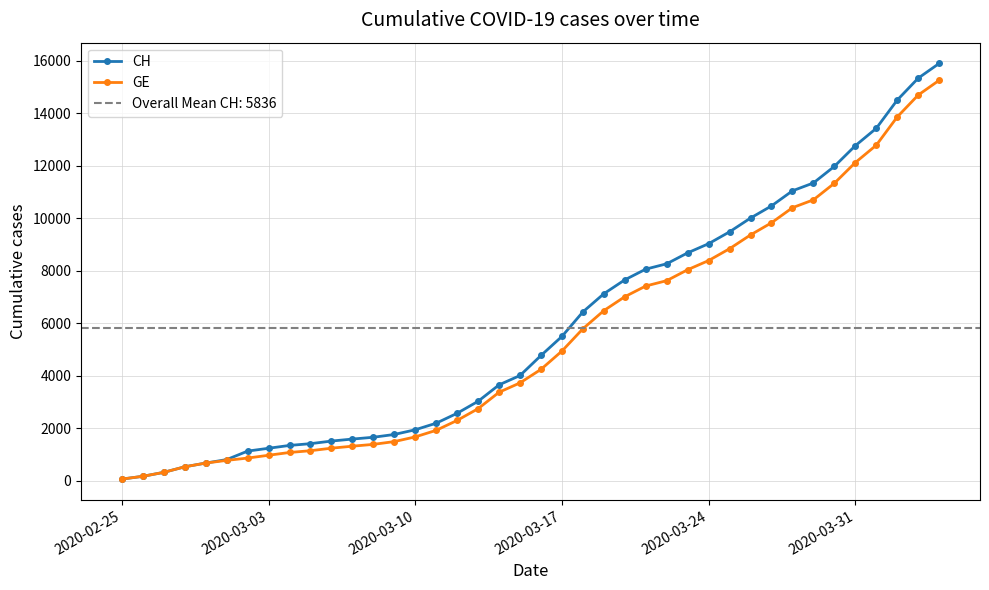

How many data points in CH are less than 4775?

20